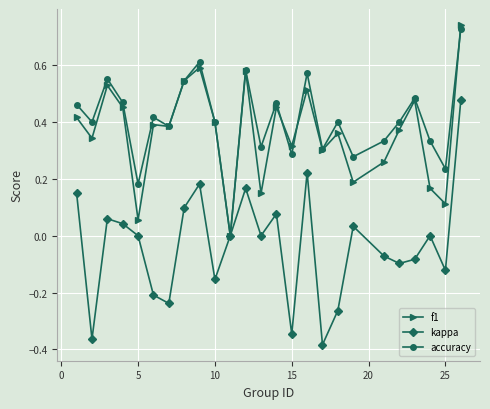

True or false: accuracy and f1 intersect in this chart.

True